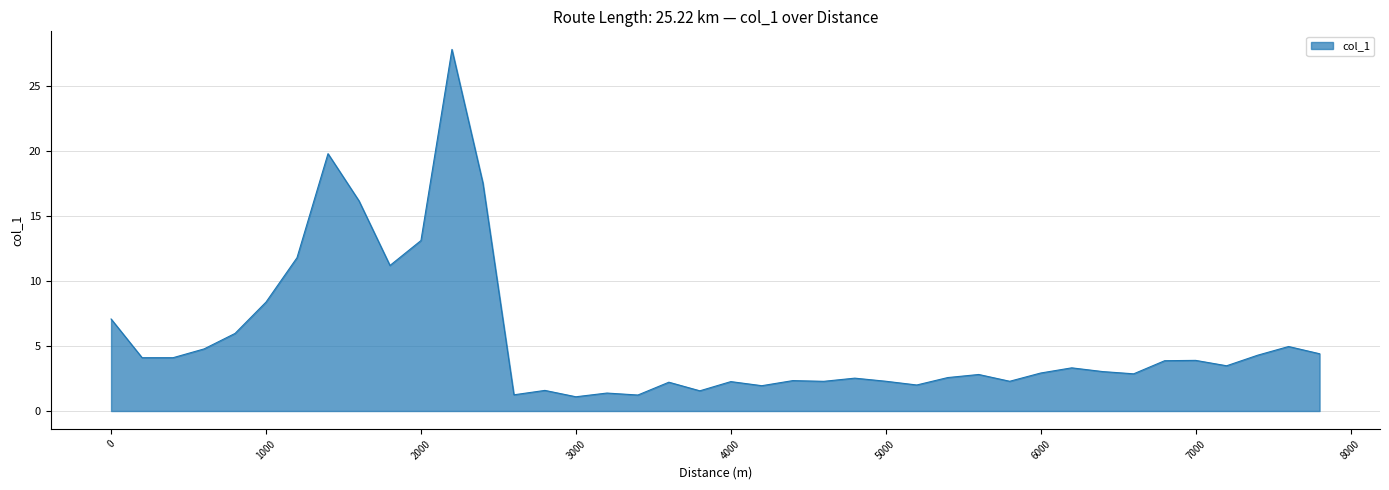

Count the number of categories in the chart.

40